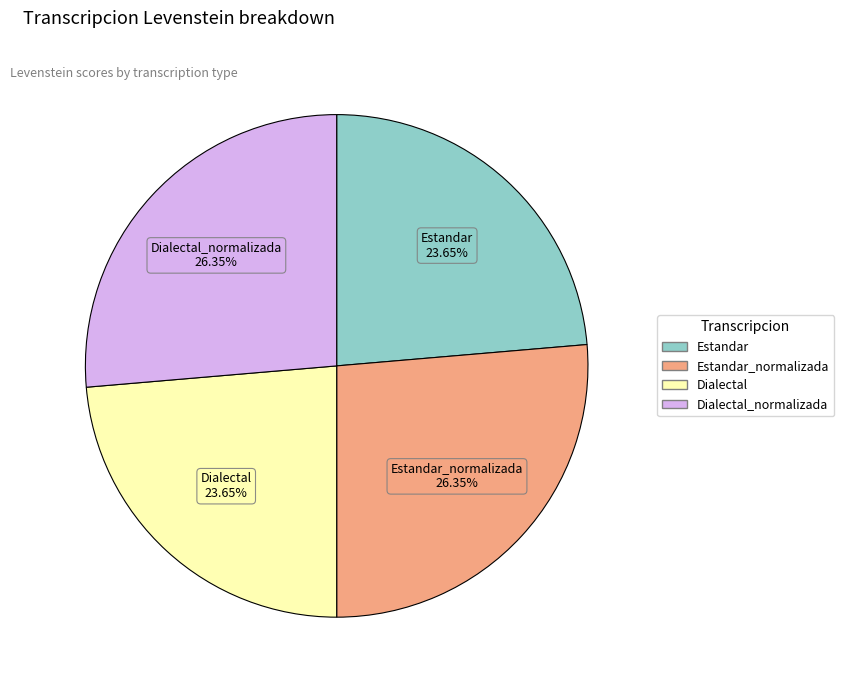

Does any single category account for the majority?

No